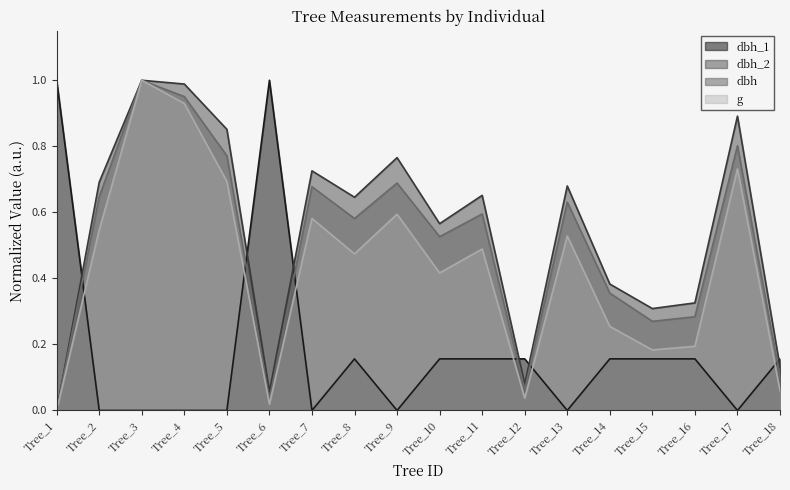

Reading left to right, extract all data points from this chart.

dbh_1: 1.0	0.0	0.0	0.0	0.0	1.0	0.0	0.2	0.0	0.2	0.2	0.2	0.0	0.2	0.2	0.2	0.0	0.2
dbh_2: 0.0	0.7	1.0	1.0	0.9	0.1	0.7	0.6	0.8	0.6	0.7	0.1	0.7	0.4	0.3	0.3	0.9	0.1
dbh: 0.0	0.6	1.0	1.0	0.8	0.0	0.7	0.6	0.7	0.5	0.6	0.1	0.6	0.4	0.3	0.3	0.8	0.1
g: 0.0	0.5	1.0	0.9	0.7	0.0	0.6	0.5	0.6	0.4	0.5	0.0	0.5	0.3	0.2	0.2	0.7	0.1